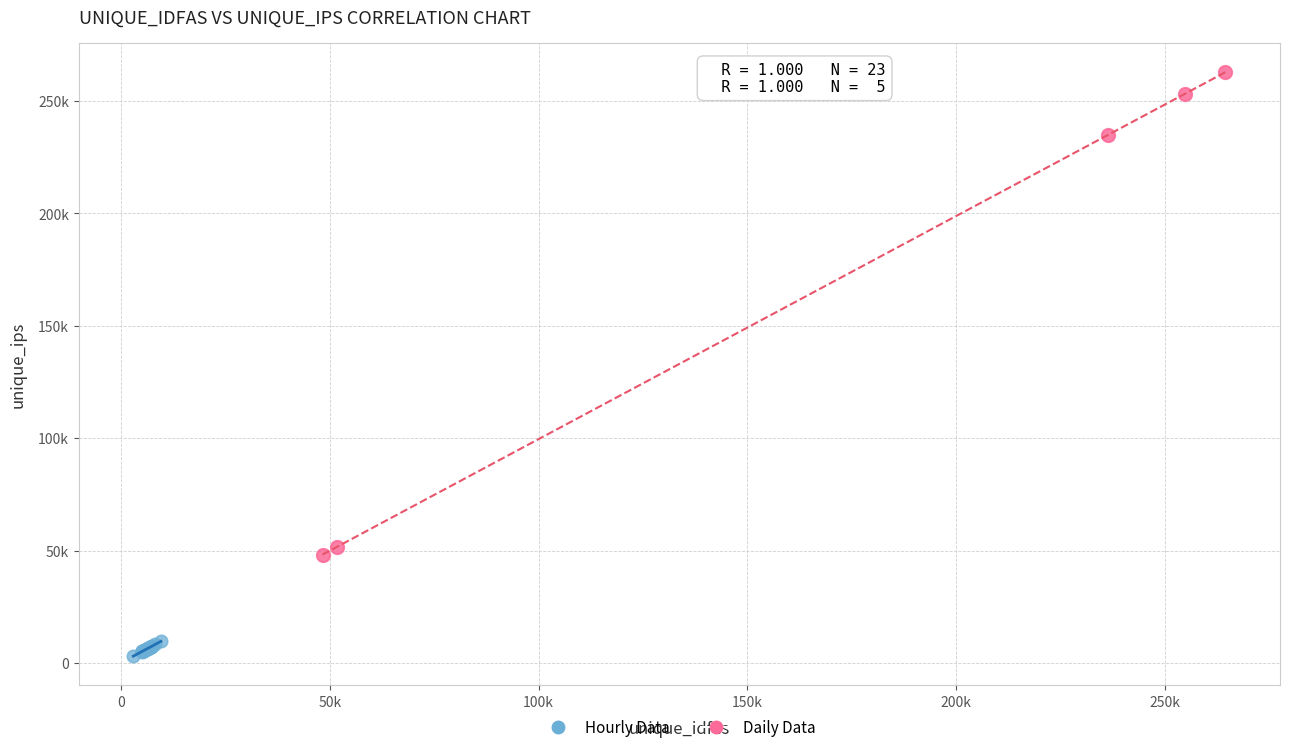

Which series has the largest Y range (max minus min)?

Daily Data